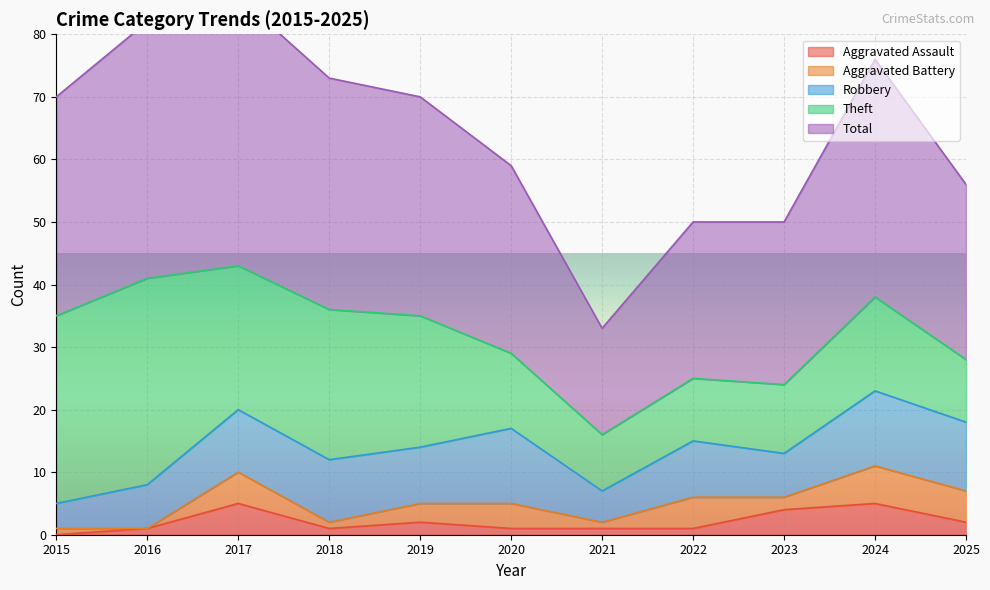

True or false: Aggravated Assault has more than 2 interior local peaks.

True